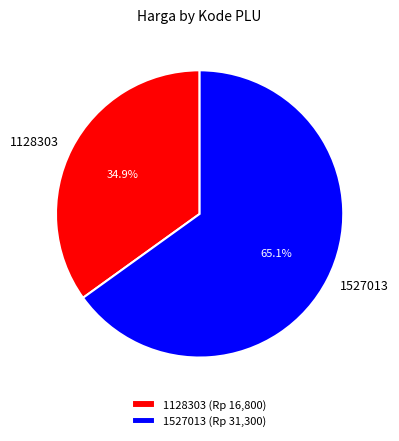

What portion of the pie excludes 1527013?

34.9%